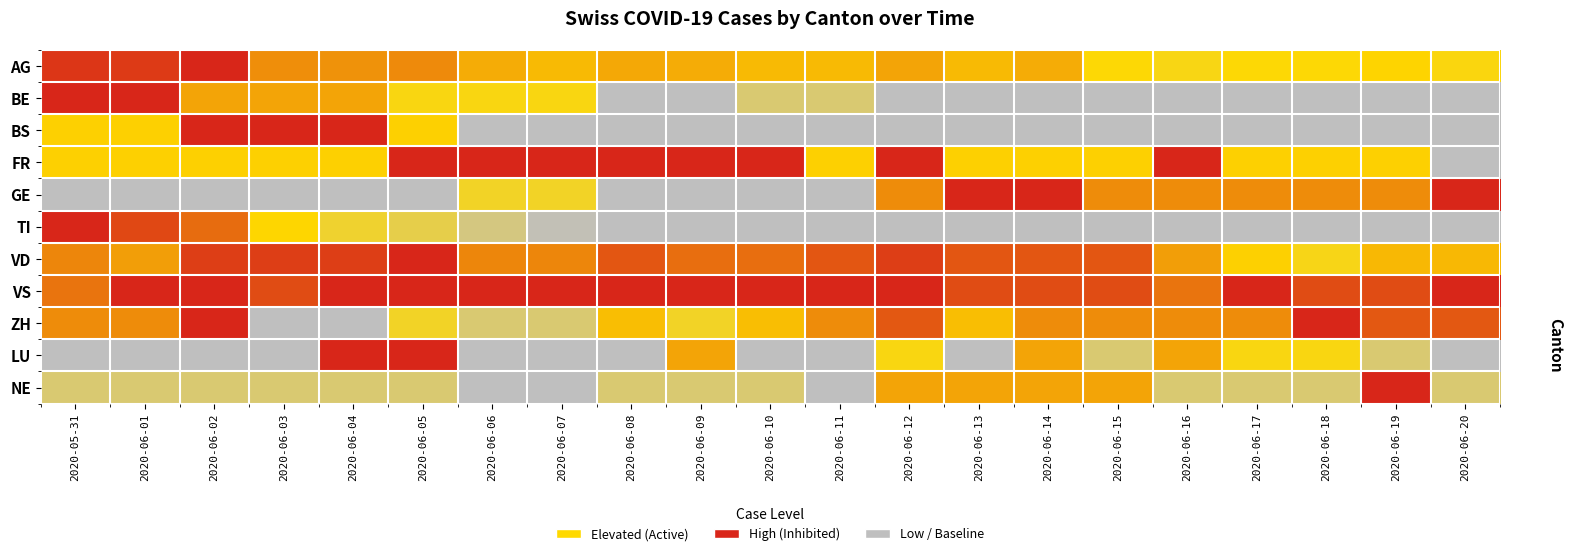

At which category is the sum across all series the highest?

2020-06-05